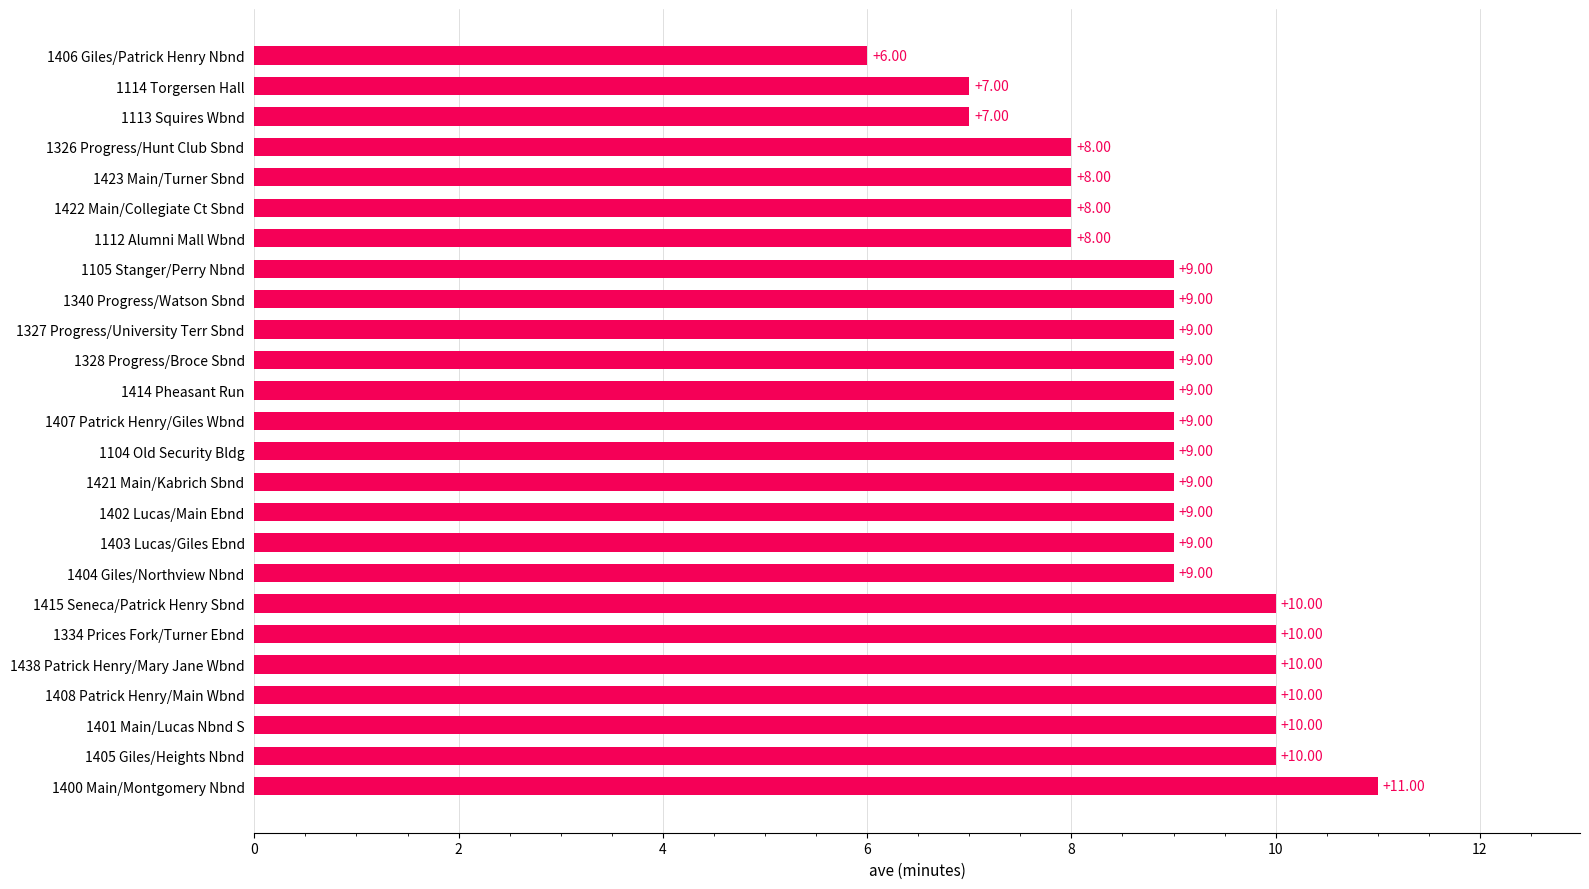

Approximately how many times larger is the value at 1408 Patrick Henry/Main Wbnd compared to 1421 Main/Kabrich Sbnd?

1.1